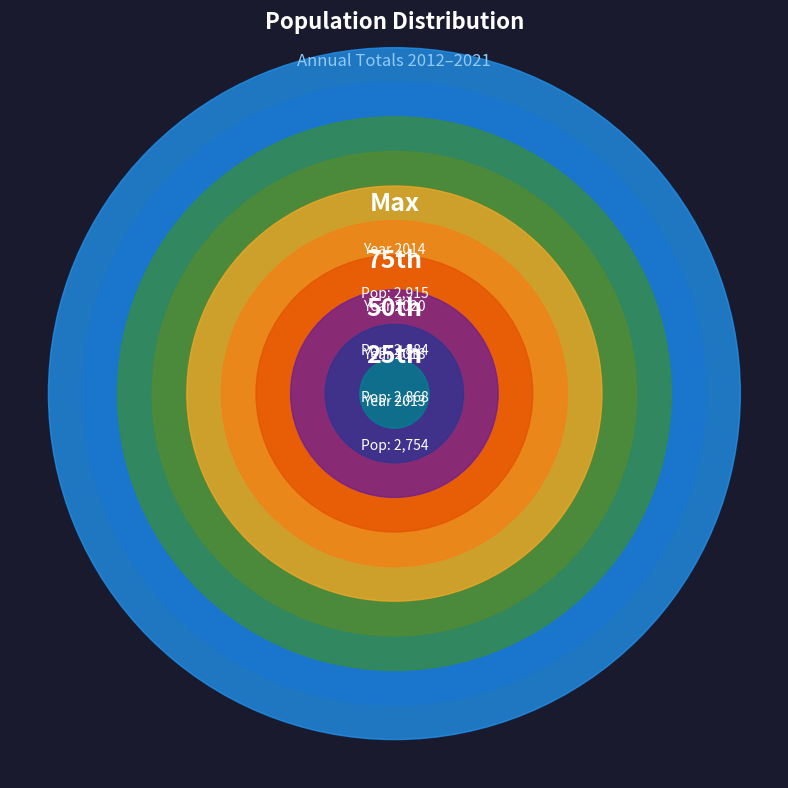

Is there a majority slice in this chart?

No